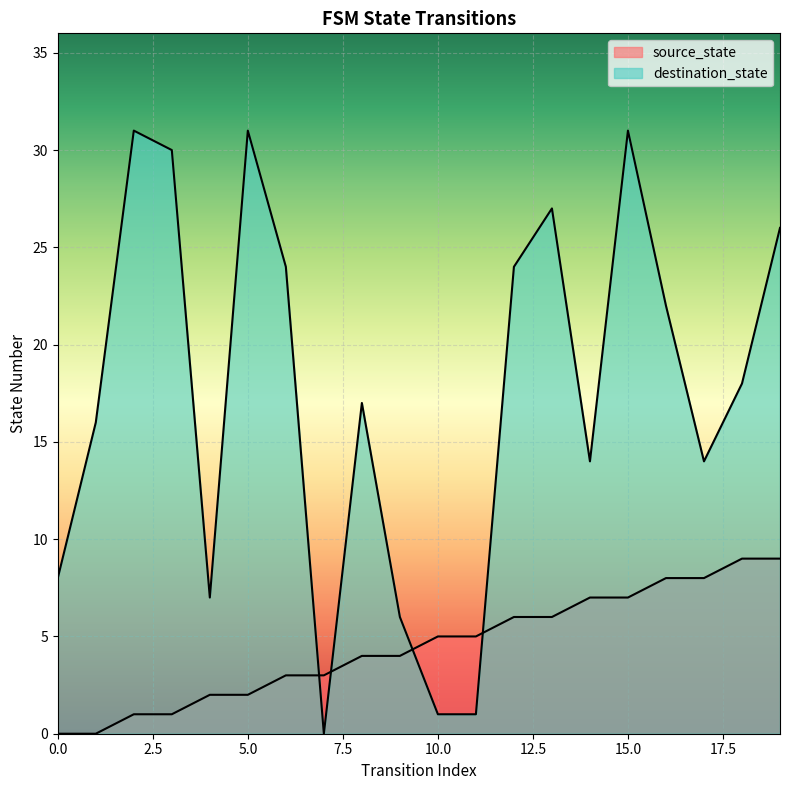

True or false: source_state has more than 1 points higher than both neighbors.

False